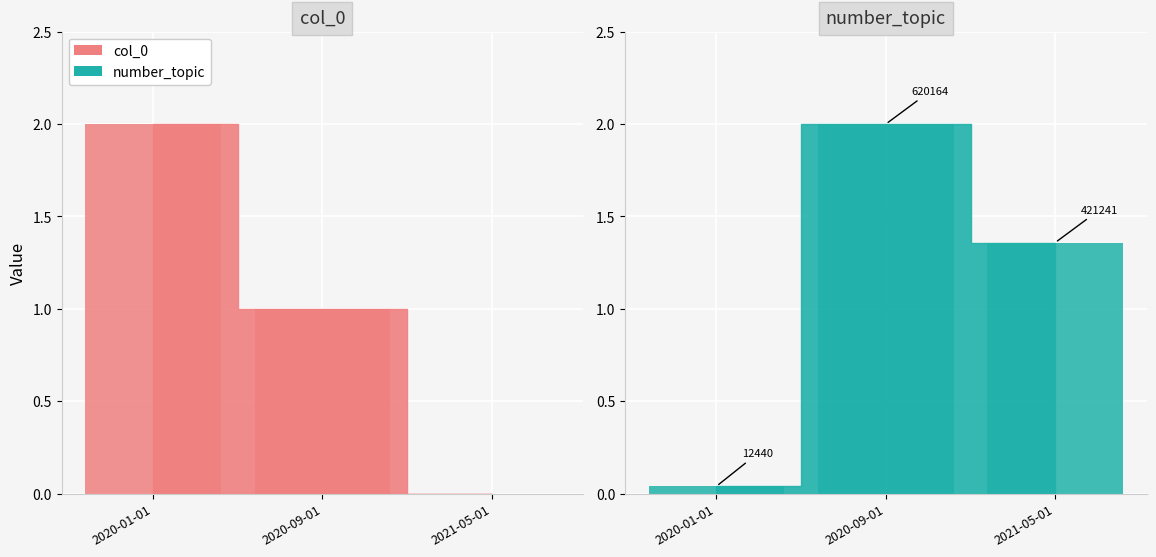

List the labels in order of col_0 value, smallest first.

2021-05-01, 2020-09-01, 2020-01-01